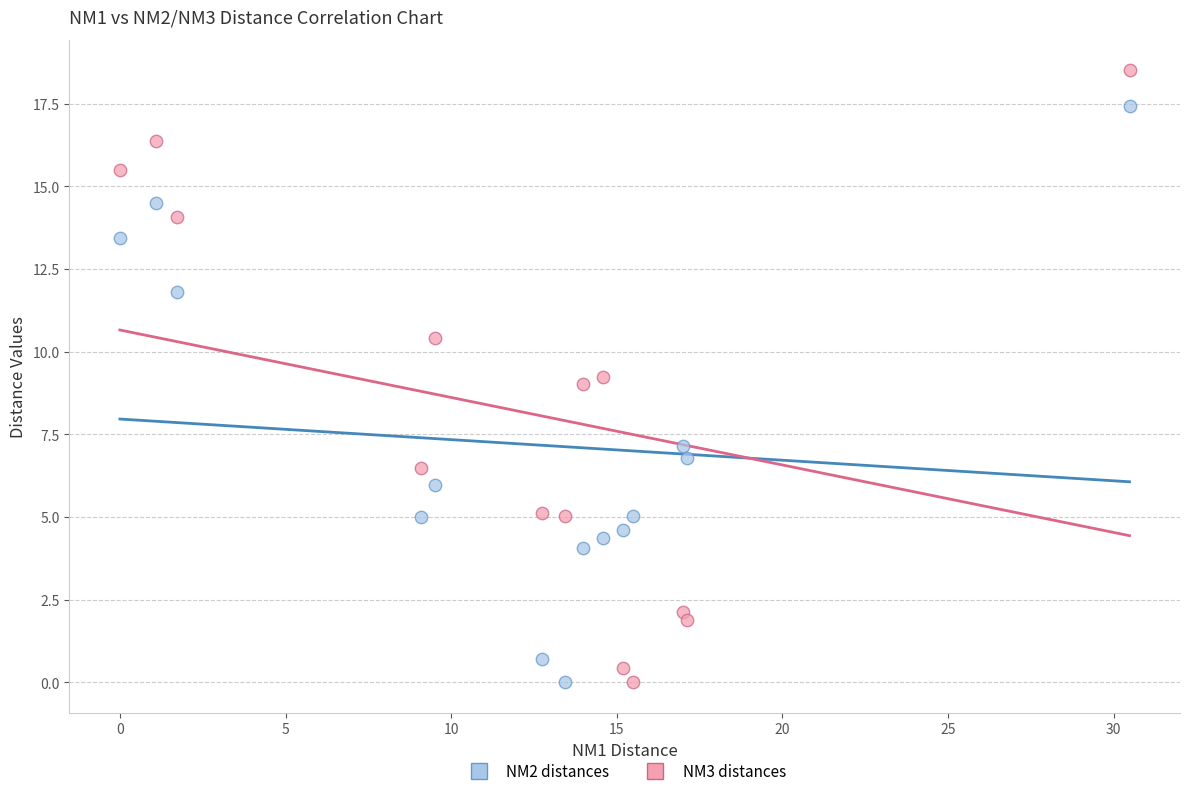

Which series reaches the maximum Y coordinate?

NM3 distances